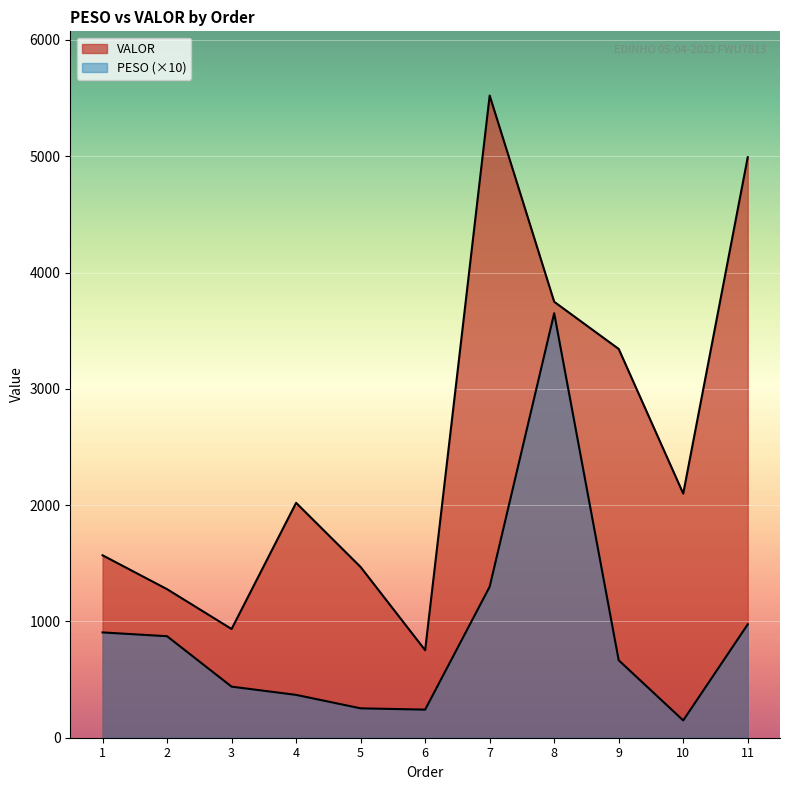

True or false: PESO and VALOR cross at least once.

False